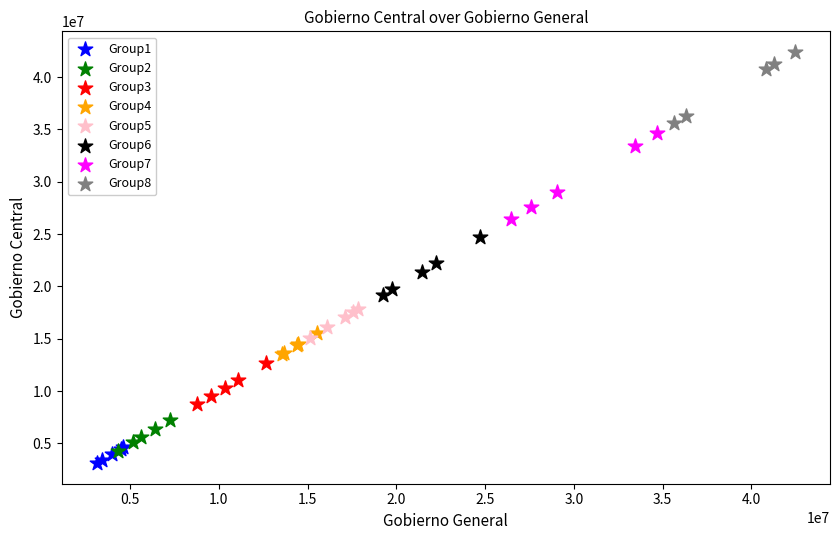

Which series reaches the maximum Y coordinate?

Group8